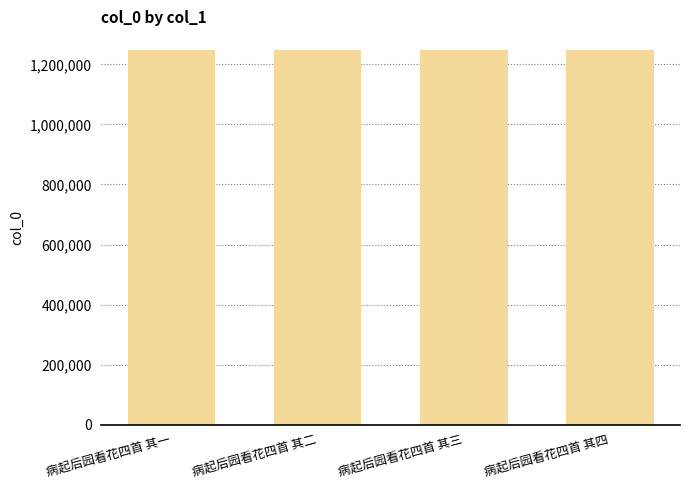

How many data points are less than 1247616?

2